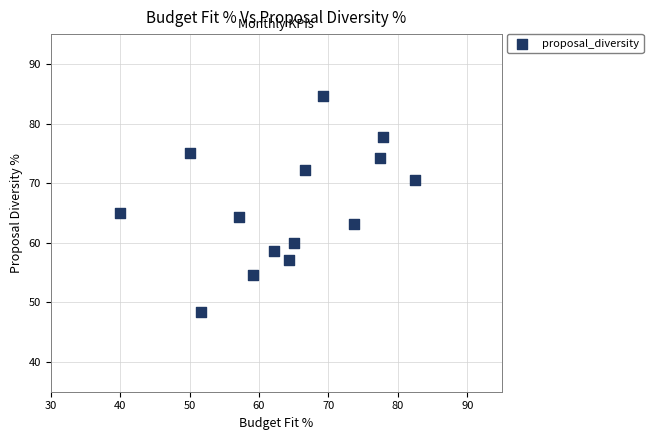

What is the range of X values (max minus min)?

42.4